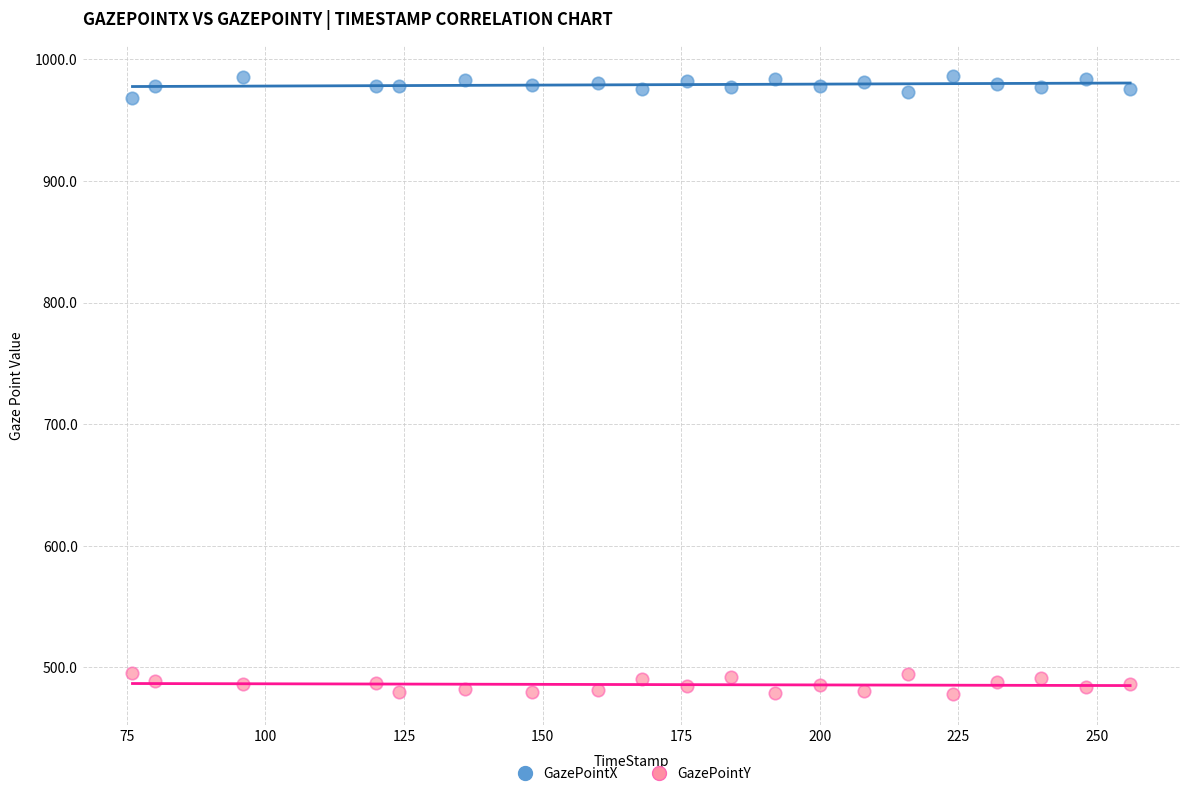

Which series reaches the minimum Y coordinate?

GazePointY